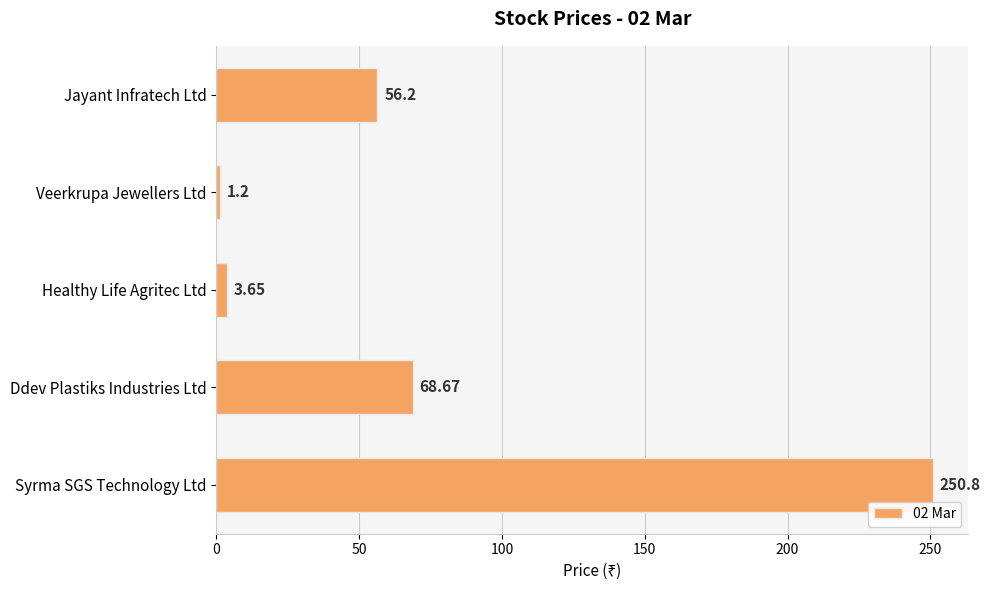

What is the change in value from Jayant Infratech Ltd to Ddev Plastiks Industries Ltd?

+12.5